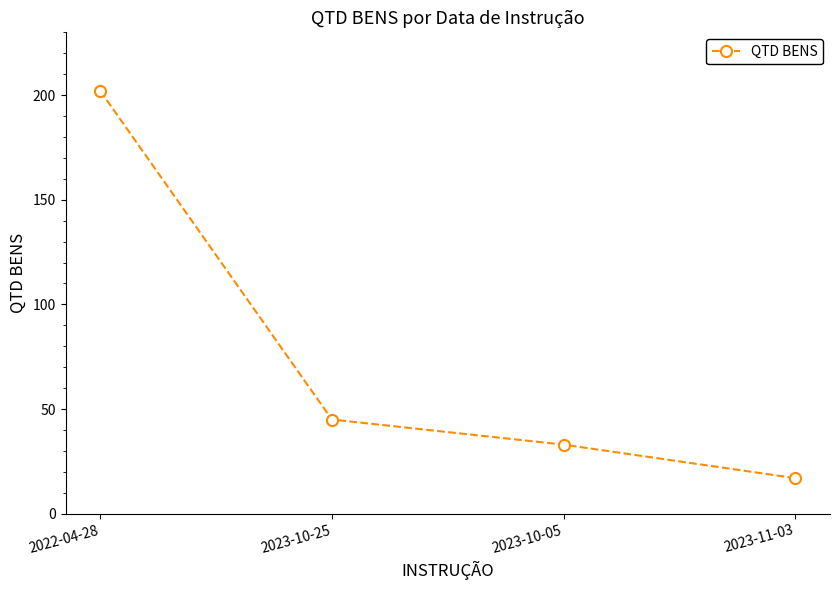

What is the value of the 2nd point from the left?

45